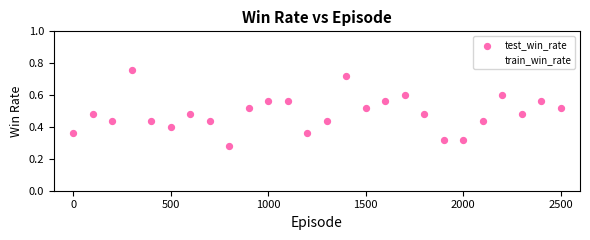

Which series reaches the minimum Y coordinate?

train_win_rate